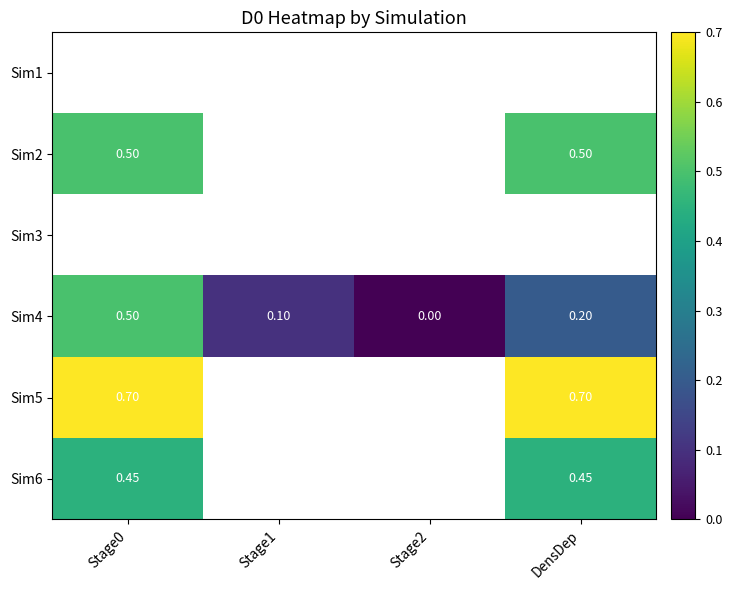

Which series has the largest range (max minus min)?

Sim4